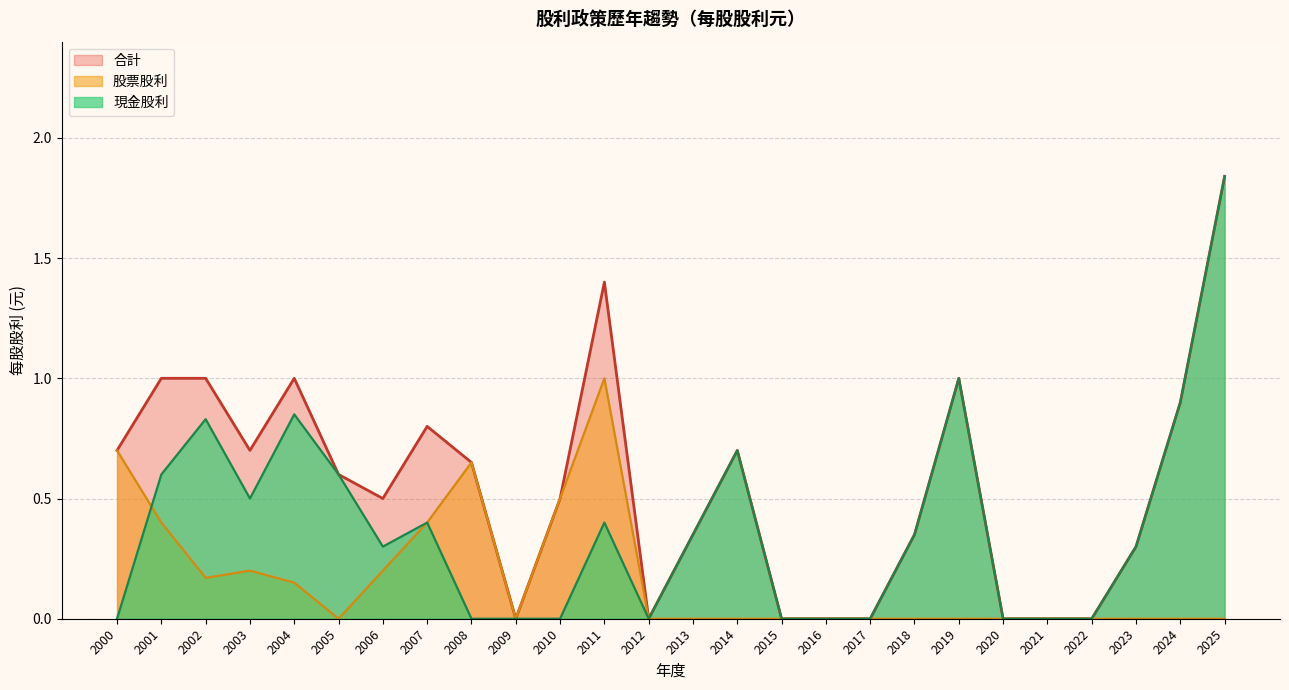

How many lines are shown in the chart?

3